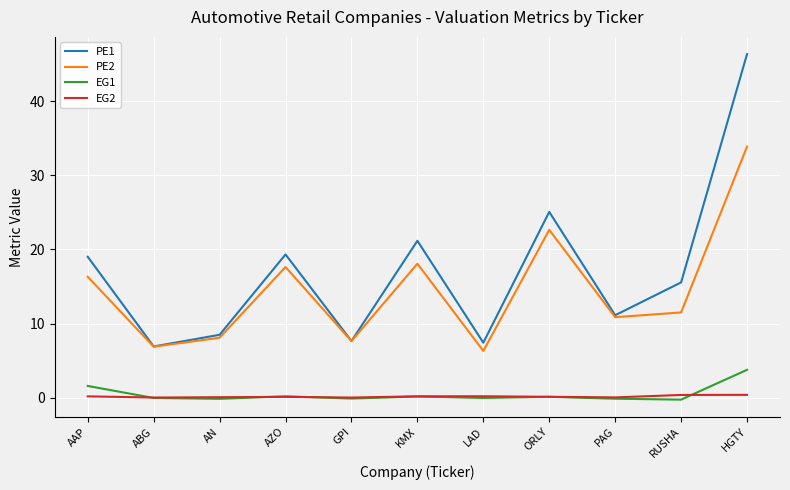

At which label does EG1 reach its peak?

HGTY